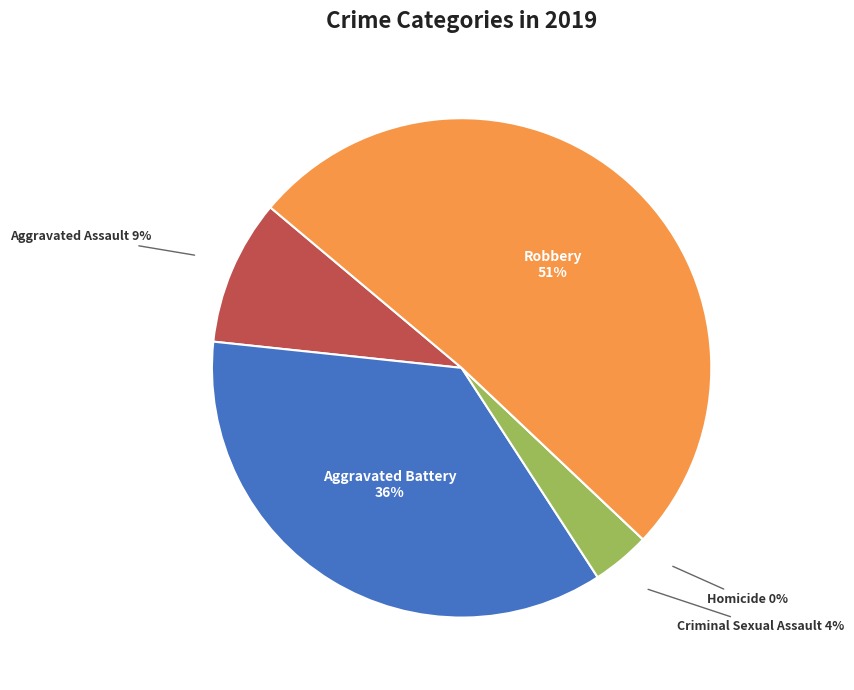

To the nearest percent, what portion does Aggravated Assault represent?

9%